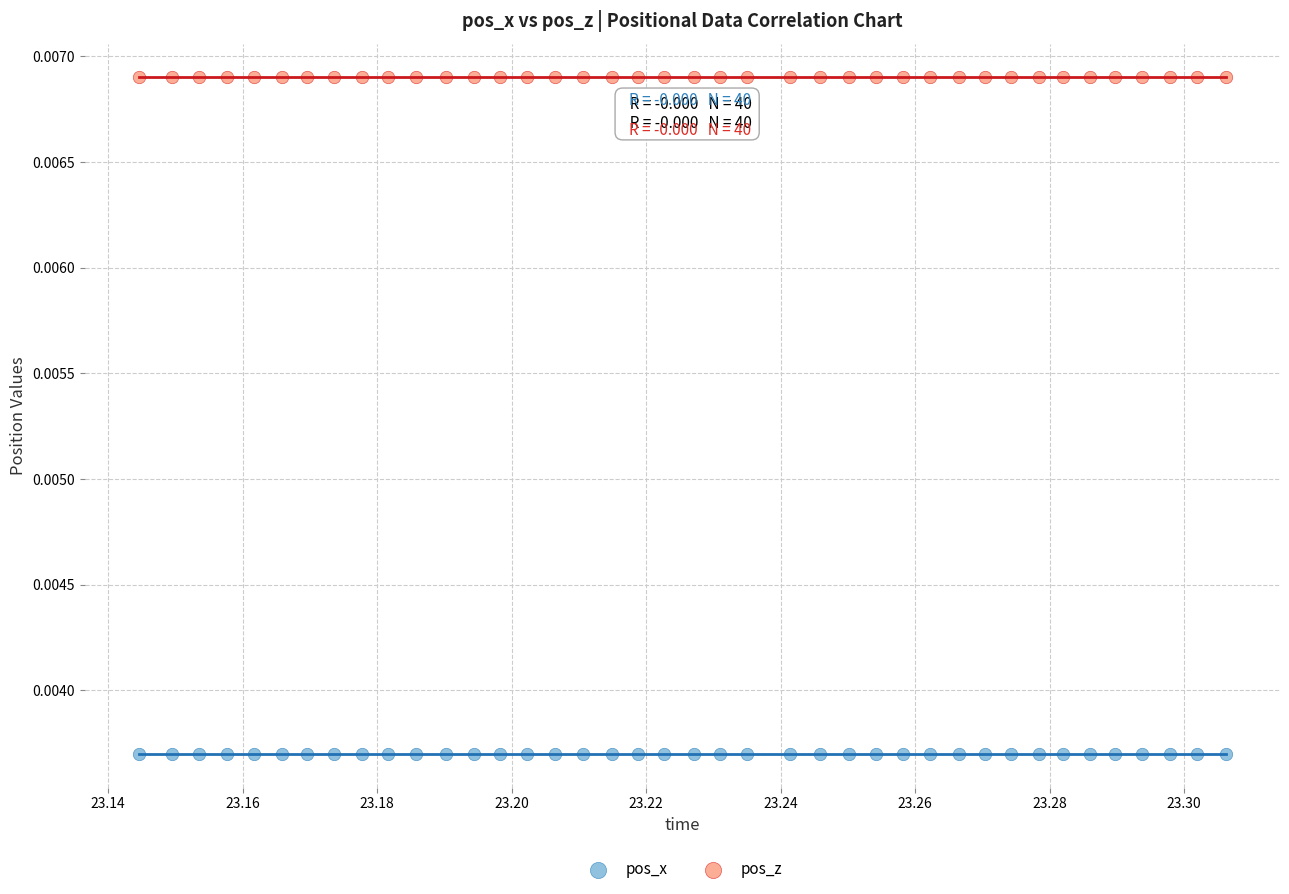

Which series contains the highest Y value?

pos_z